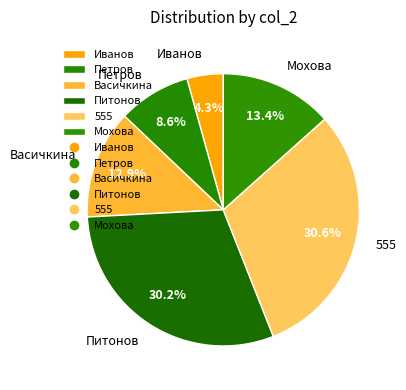

Is it true that Иванов is 4% of the pie?

True